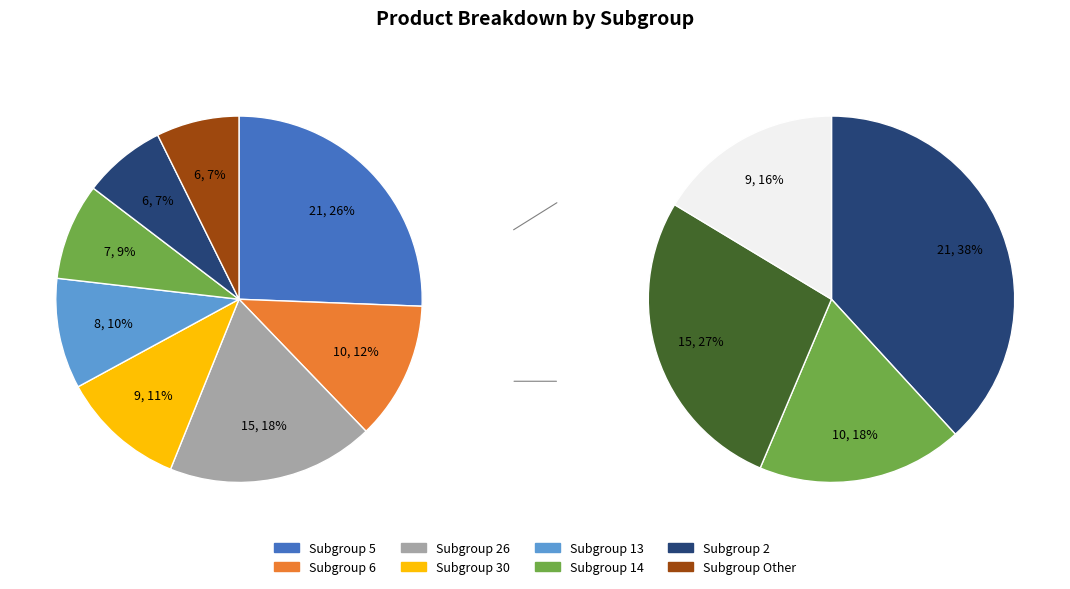

To the nearest percent, what is the difference between the 30 and 3 slice percentages?

17%